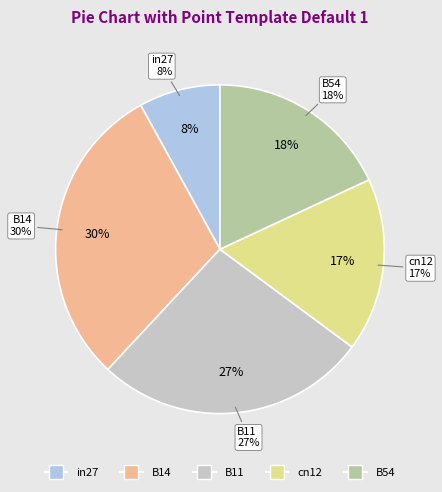

To the nearest percent, what percentage of the pie is in27?

8%